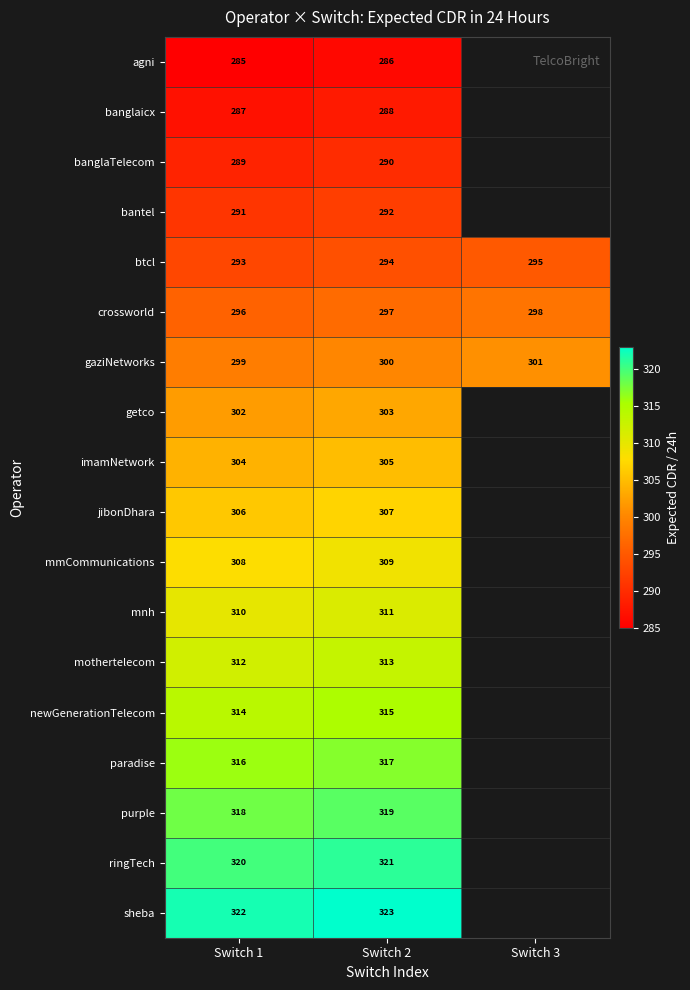

What is the lowest value of the gaziNetworks series?

299